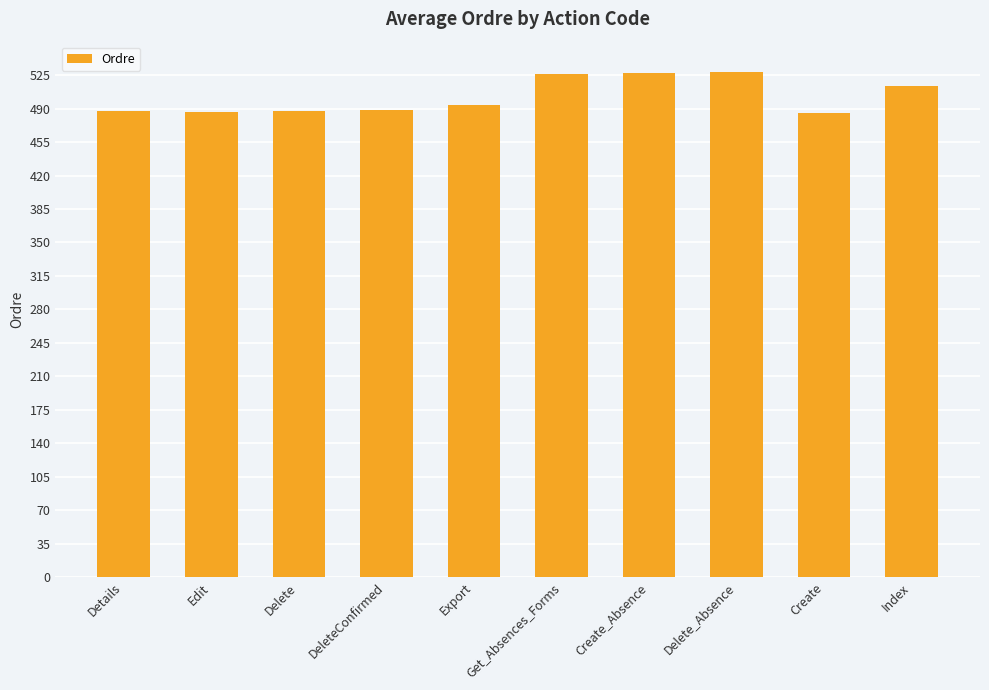

What position from the right is Edit?

9